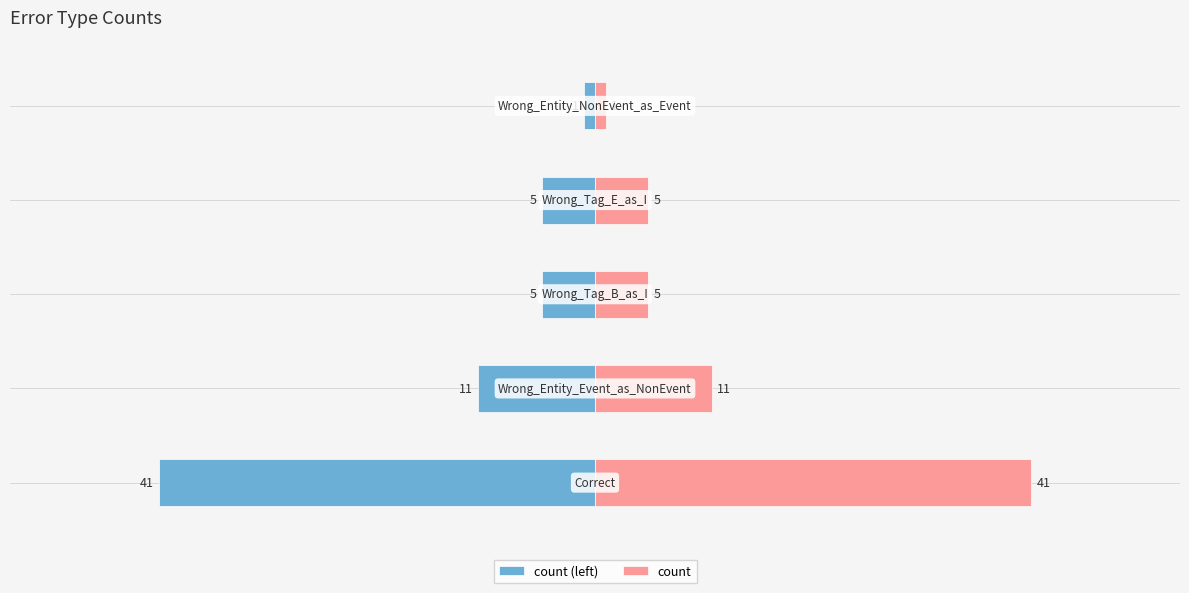

Is it true that count (left) equals -2 at 0?

False